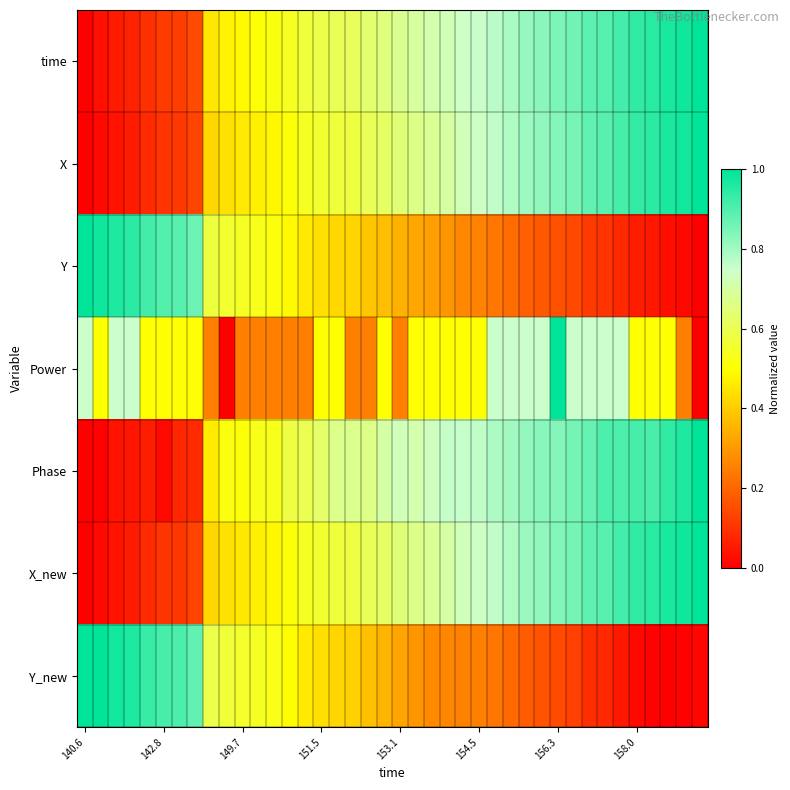

What is the greatest value displayed?

1.0